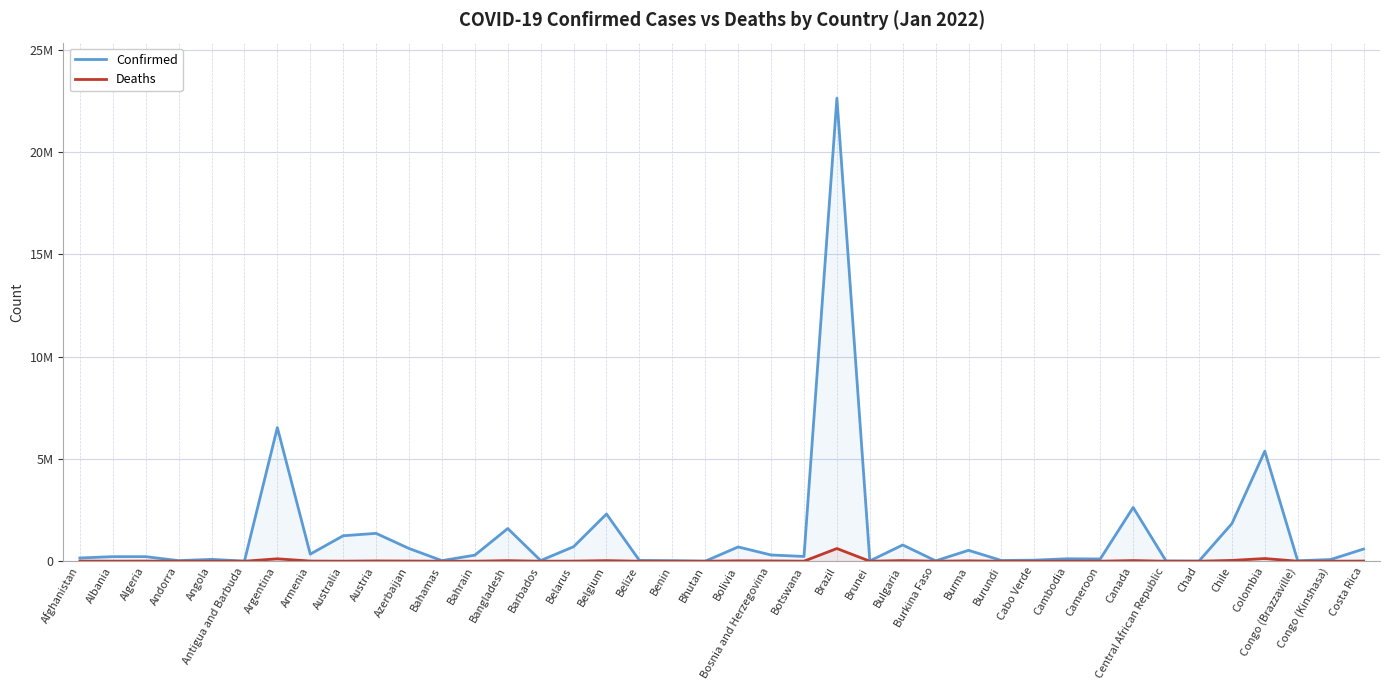

Reading left to right, list all the values displayed in this chart.

Confirmed: 158471	222664	223196	28542	91148	5058	6533635	346224	1245580	1361741	622236	29489	296253	1598389	32795	709622	2307843	38072	25522	2830	697236	304856	232432	22636359	15678	794240	19636	532402	35755	52007	120684	109666	2627864	12650	6558	1837390	5380841	22418	81719	595795
Deaths: 7374	3247	6363	141	1840	120	117595	8006	2465	13872	8471	717	1397	28107	266	5739	28539	607	161	3	20056	13673	2497	620507	98	31761	333	19295	38	366	3015	1853	31017	106	185	39289	130460	370	1225	7386